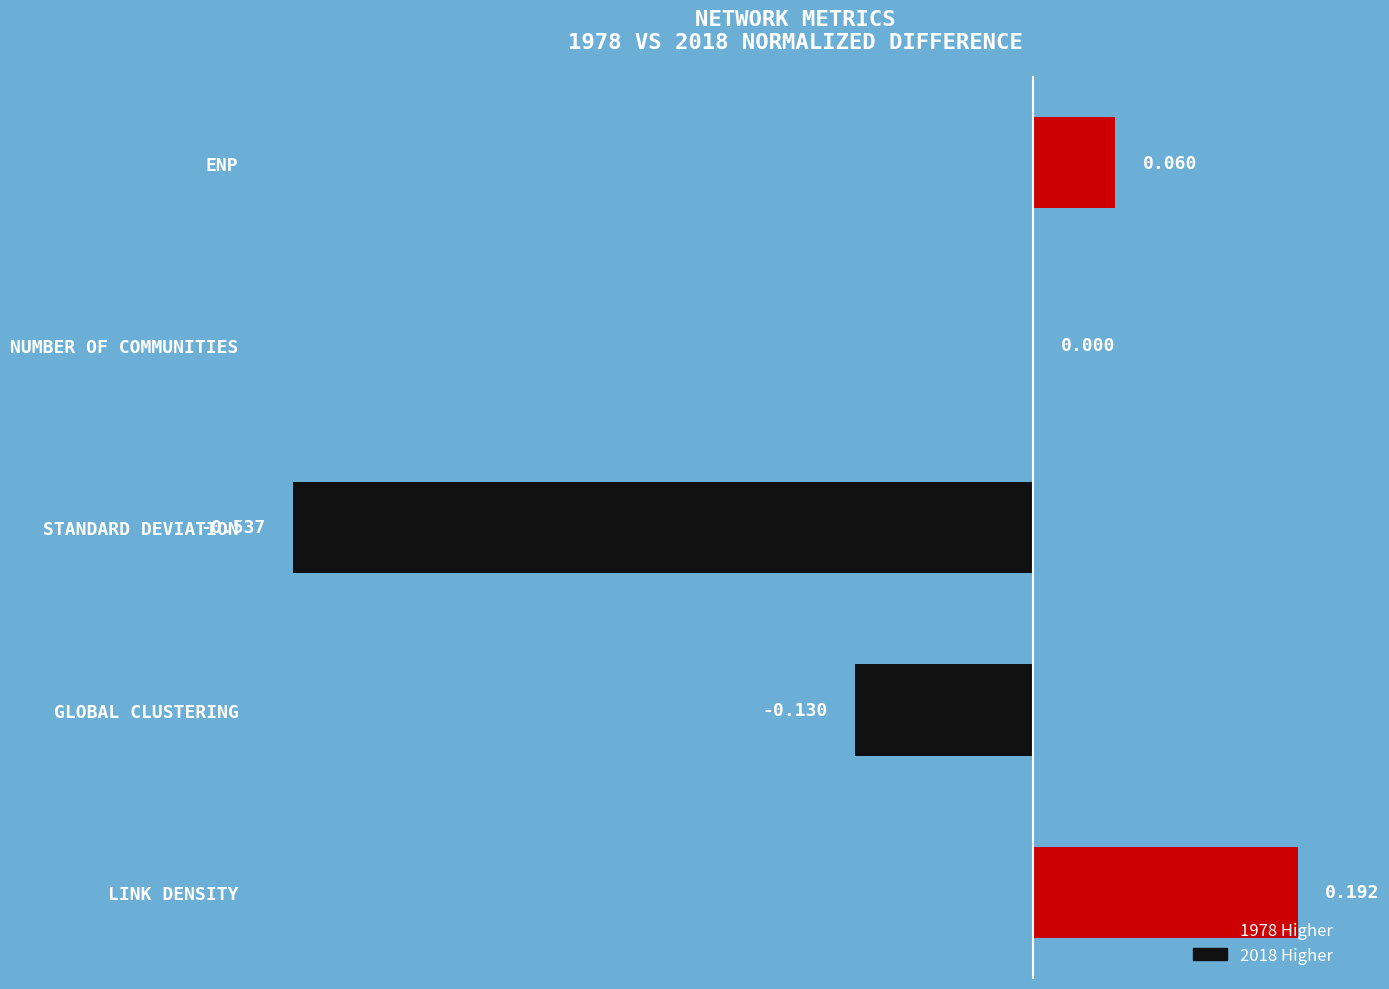

At which label is the value closest to 0?

NUMBER OF COMMUNITIES